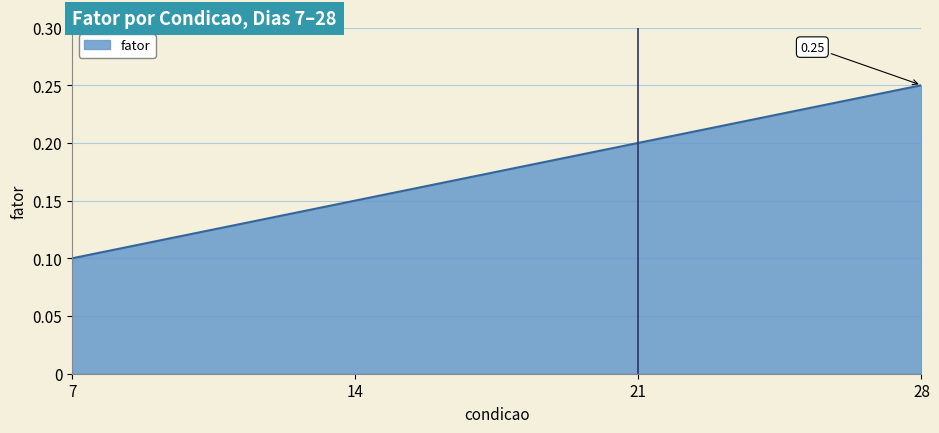

Does the chart have visible grid lines?

Yes